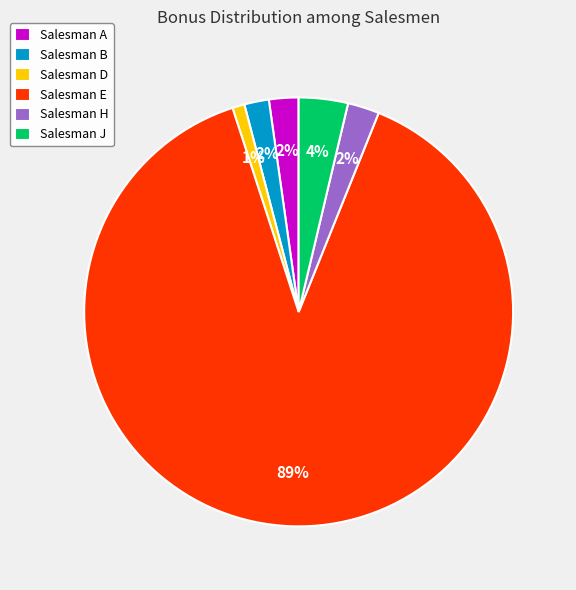

Does Salesman E account for over 50% of the chart?

Yes